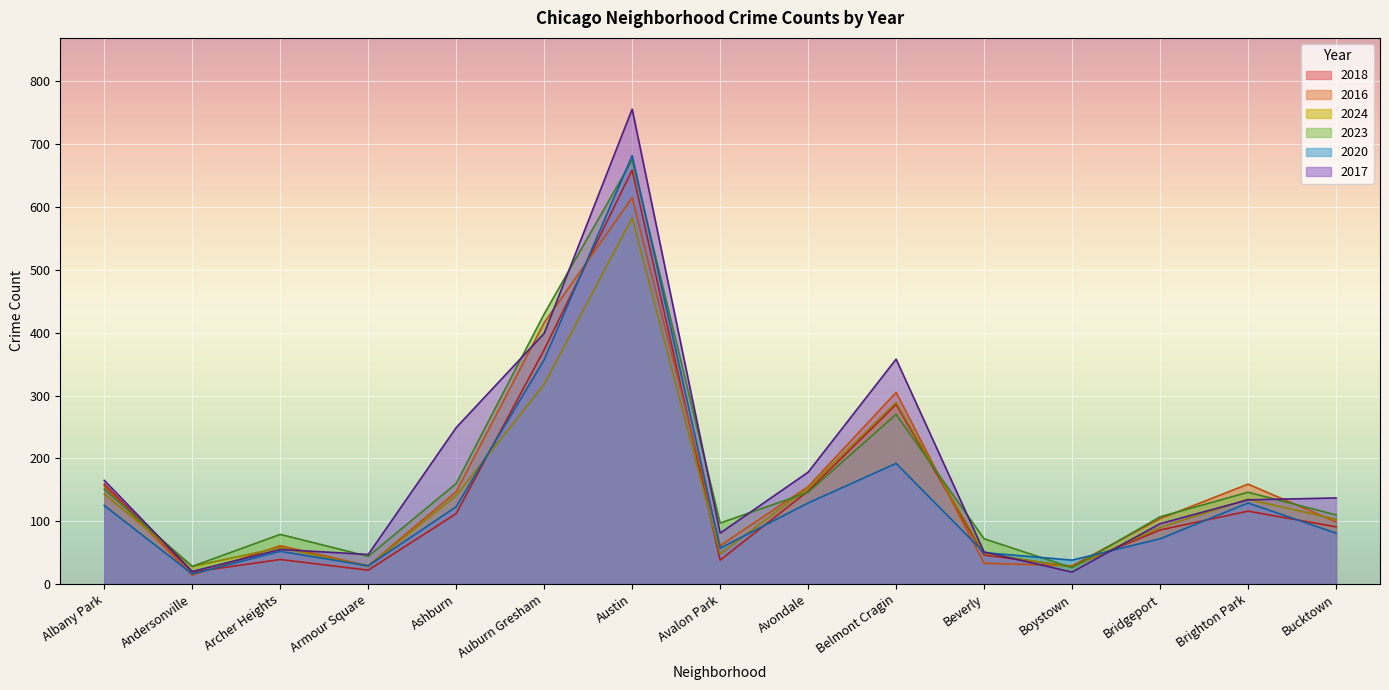

What is the difference between the highest and lowest values at Beverly?

39